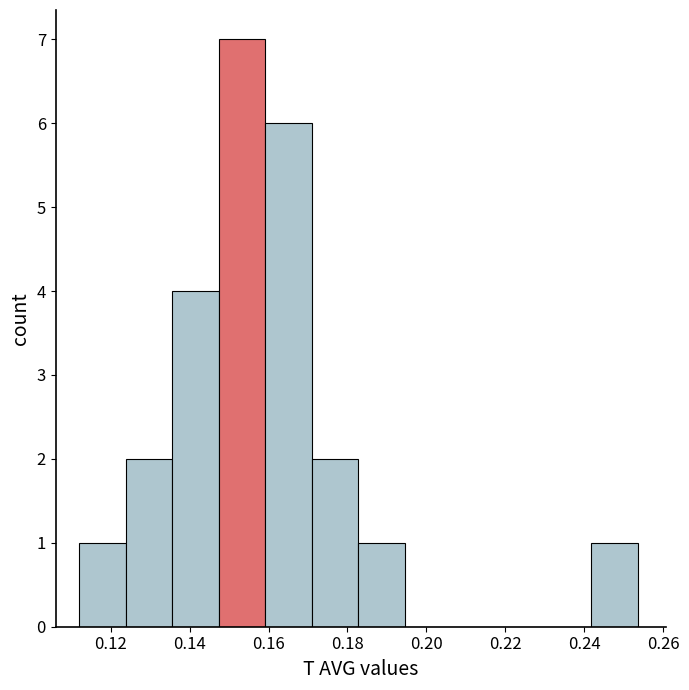

Reading left to right, transcribe this chart: for each bar, give the range it covers on the x-axis and its height. Neither the bar edges nor the heights are printed on the chart, so give them approximately, as read against the axes.

0.112 to 0.124: 1
0.124 to 0.136: 2
0.136 to 0.148: 4
0.148 to 0.160: 7
0.160 to 0.170: 6
0.170 to 0.182: 2
0.182 to 0.194: 1
0.194 to 0.206: 0
0.206 to 0.218: 0
0.218 to 0.230: 0
0.230 to 0.242: 0
0.242 to 0.254: 1